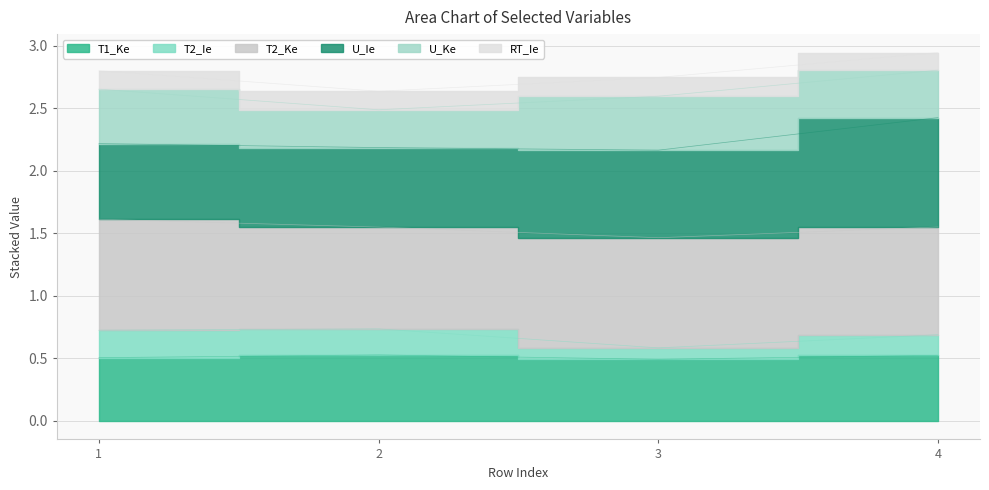

True or false: T2_Ie and RT_Ie intersect in this chart.

False